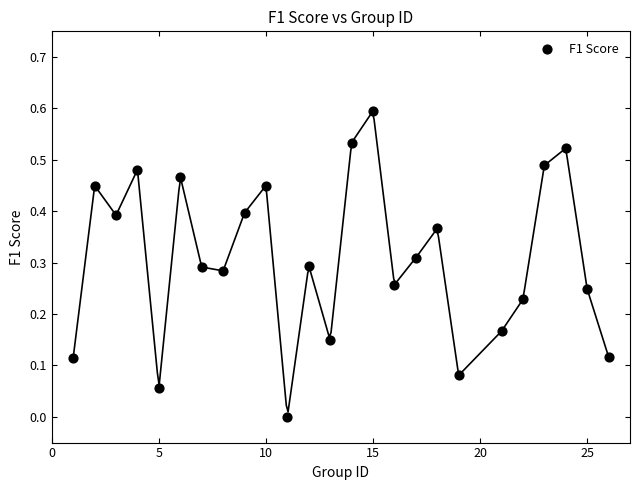

What is the range of X values (max minus min)?

25.0